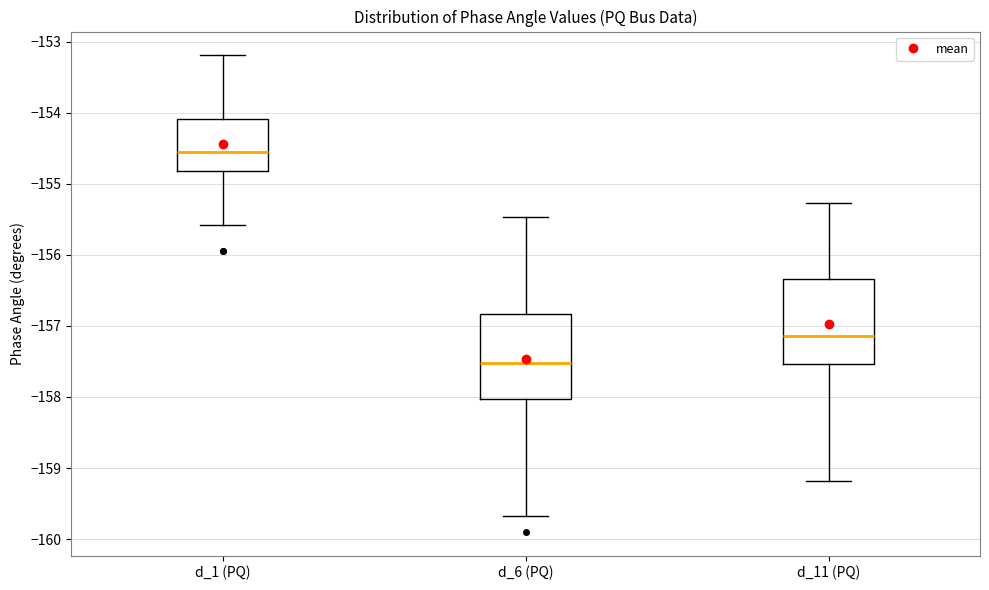

Reading left to right, transcribe this box plot: for each box, give where its median line is, the range the box spans, and where its two whiskers end, as read against the y-axis. The values are not printed on the chart, so give them approximately, as read against the axis.

d_1 (PQ): median -154.6, box -154.8 to -154.1, whiskers -155.6 to -153.2
d_6 (PQ): median -157.5, box -158.0 to -156.8, whiskers -159.7 to -155.5
d_11 (PQ): median -157.1, box -157.5 to -156.3, whiskers -159.2 to -155.3